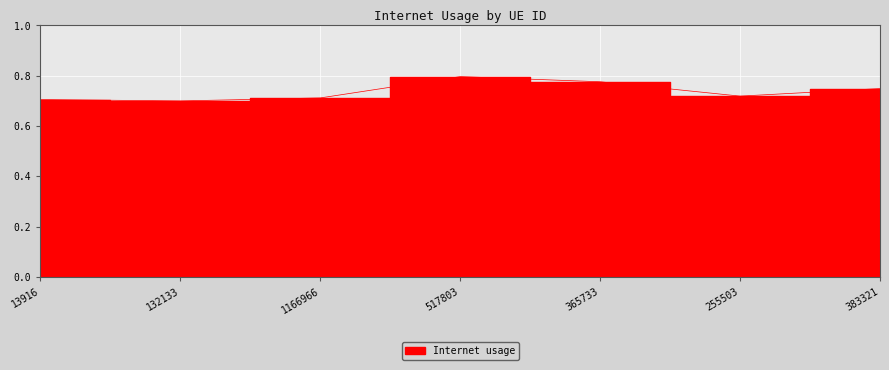

What is the difference between the second highest and second lowest values?

0.1